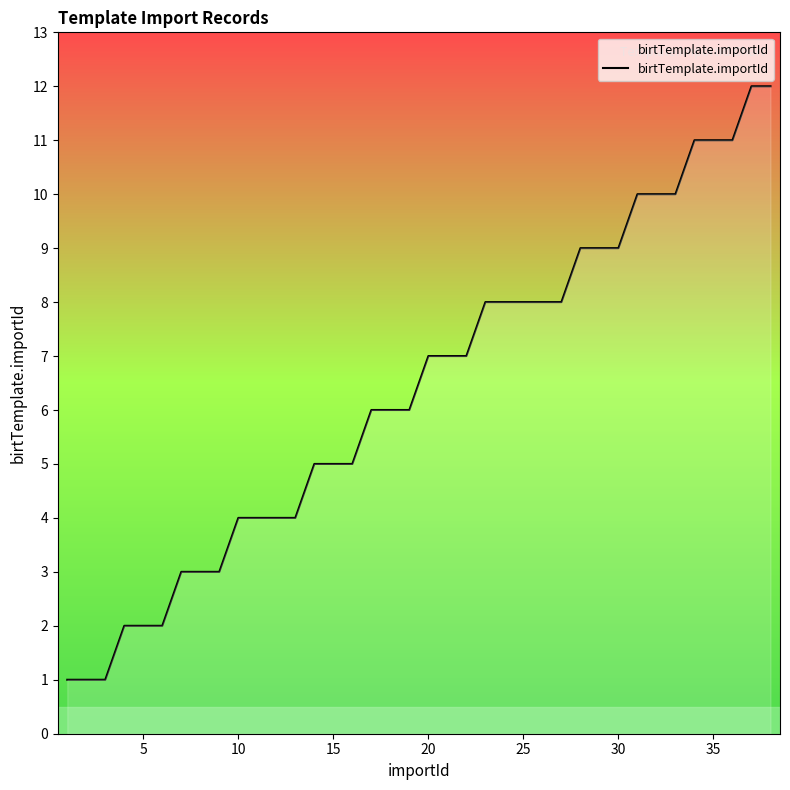

What is the difference between the maximum and minimum values?

11